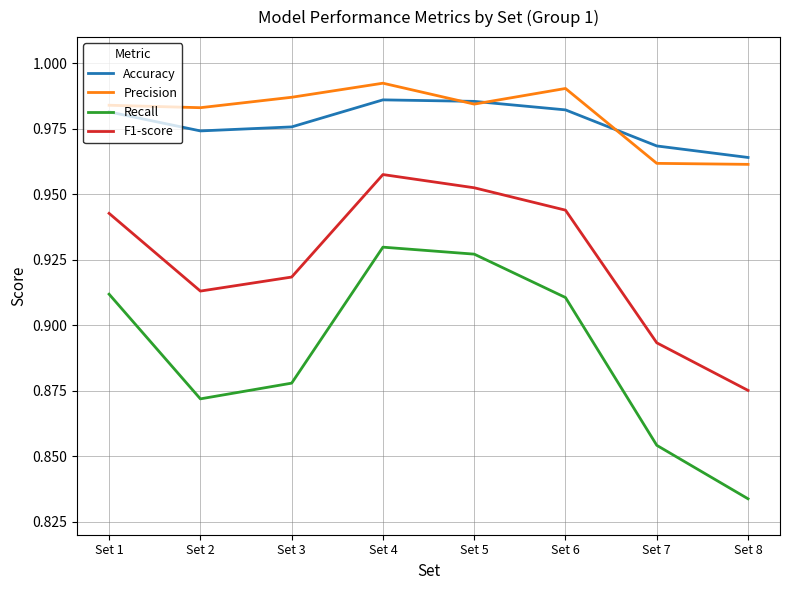

Does the chart have visible grid lines?

Yes